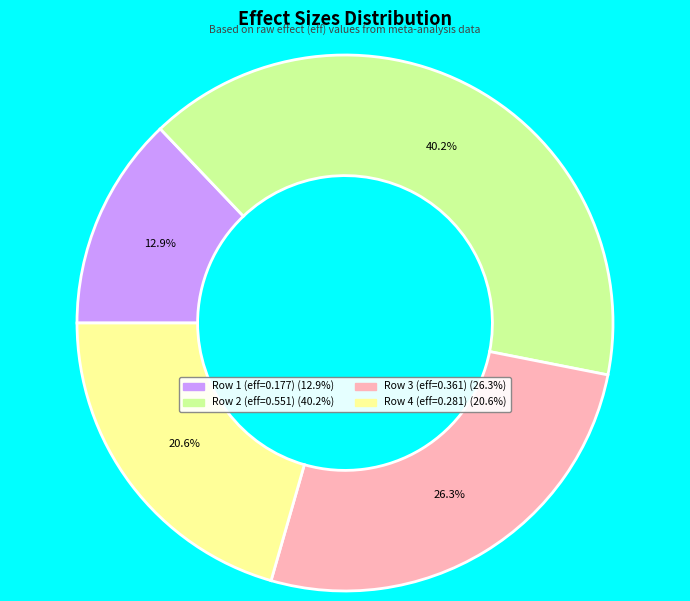

Is there a majority slice in this chart?

No